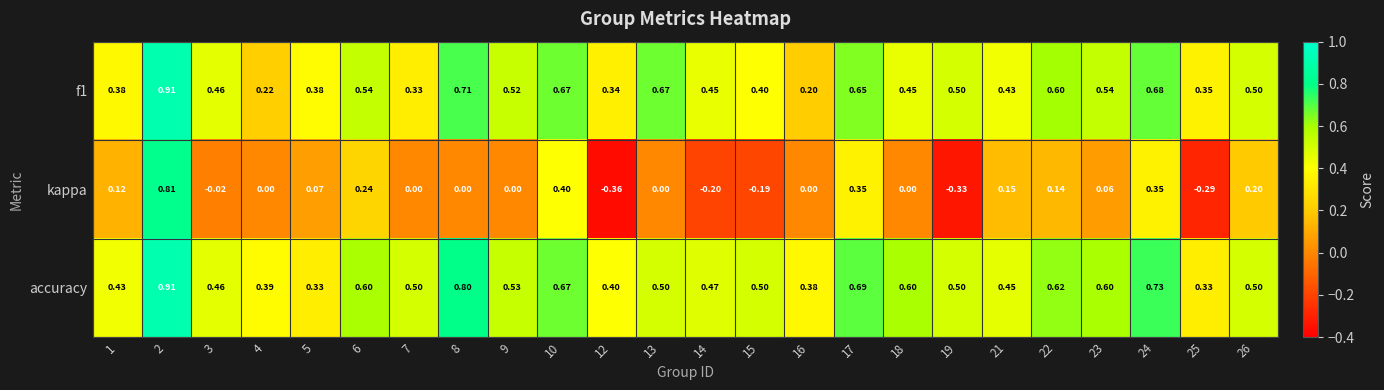

Which series has the largest total across all categories?

accuracy